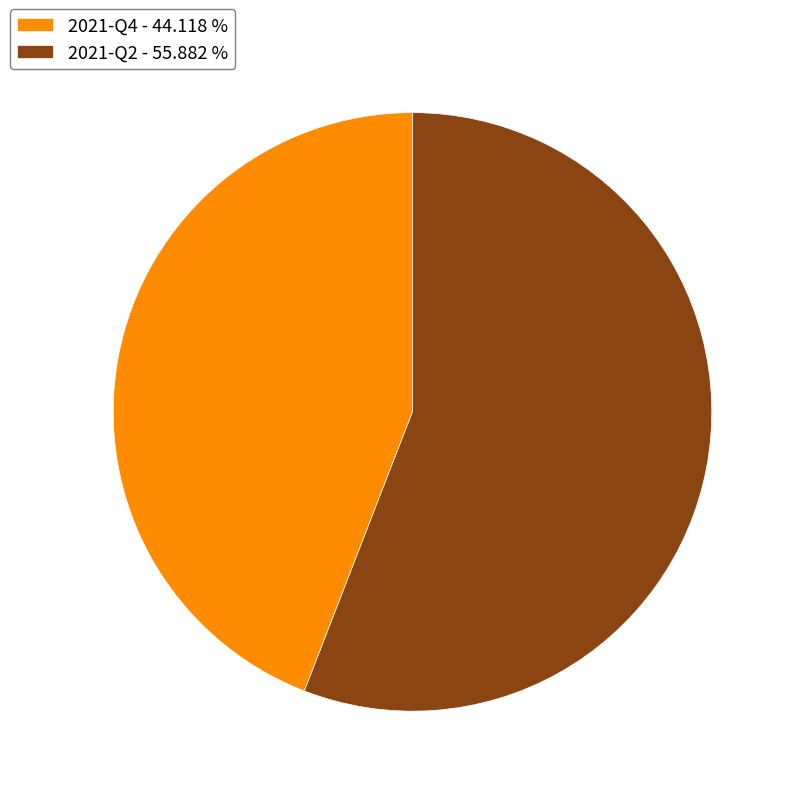

The 2021-Q4 slice represents 38% of the pie. True or false?

False